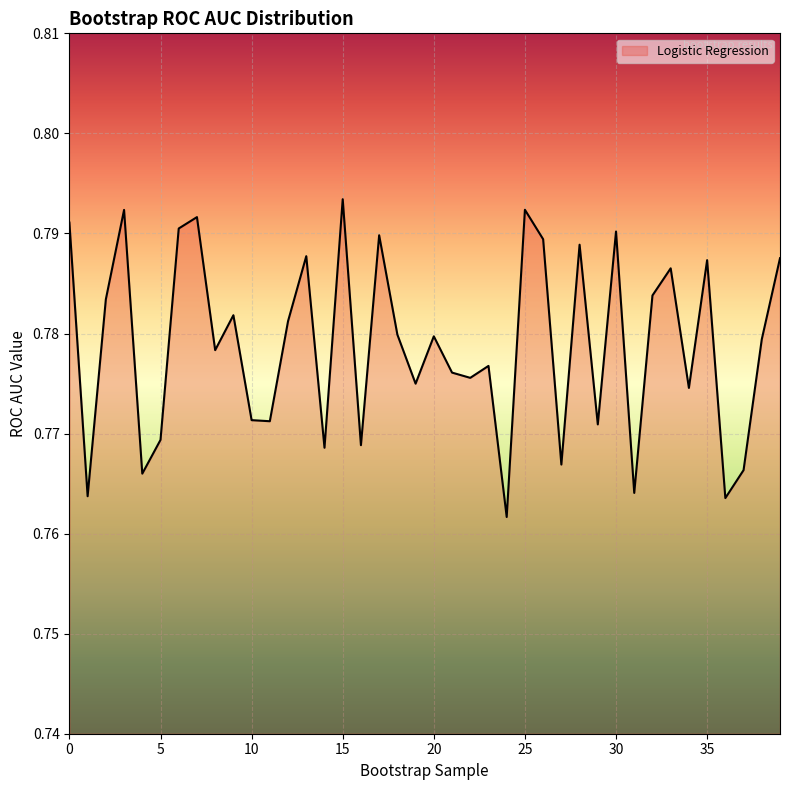

Which category has the lowest value across all series?

24